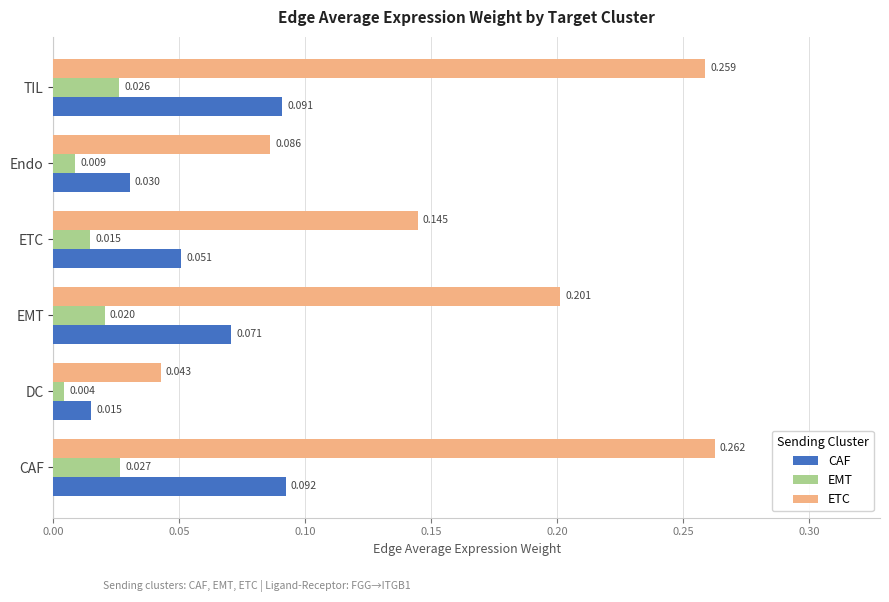

Is the value of CAF at DC greater than the value of EMT at DC?

Yes